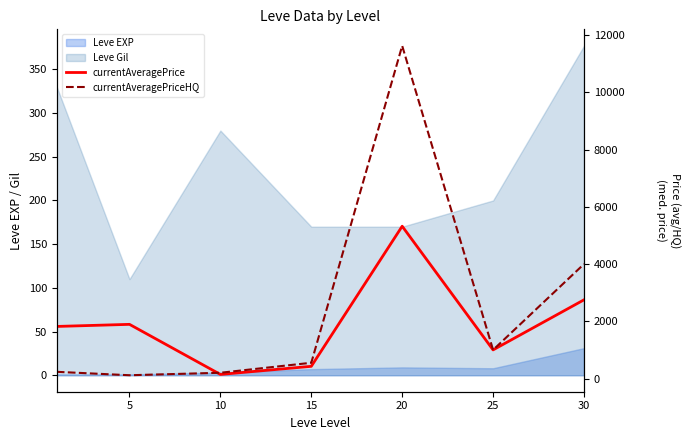

Where do currentAveragePriceHQ and currentAveragePrice first cross each other?

5 and 10